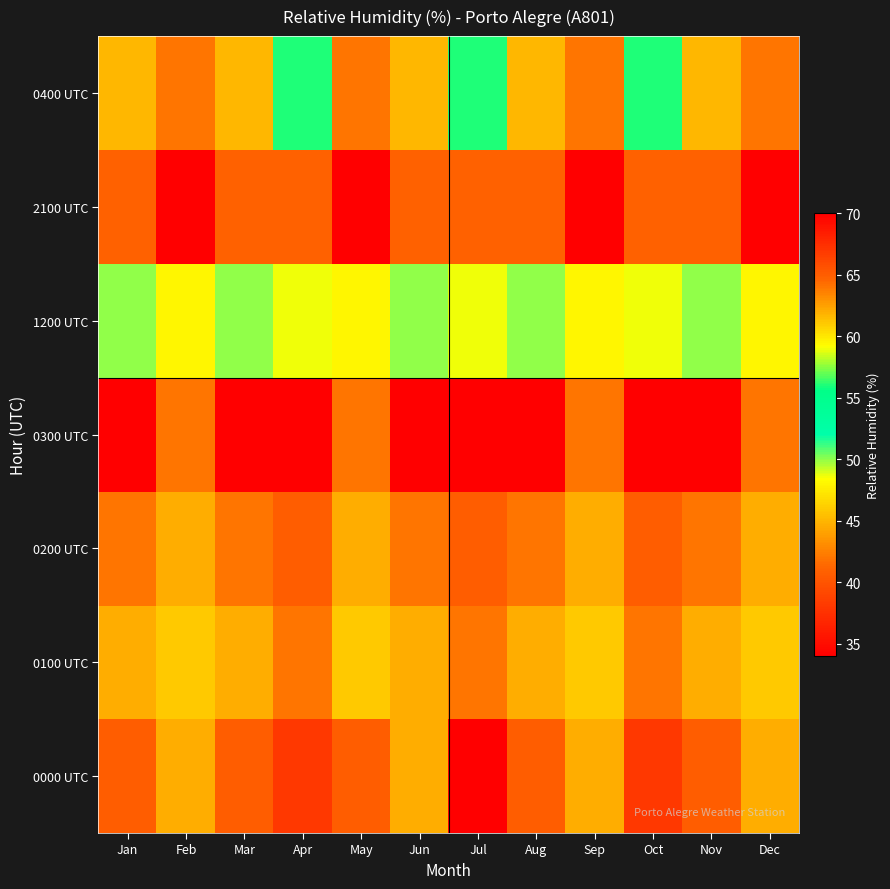

Reading left to right, what are all the values shown in this chart?

0000 UTC: Jan=65	Feb=62	Mar=65	Apr=67	May=65	Jun=62	Jul=70	Aug=65	Sep=62	Oct=67	Nov=65	Dec=62
0100 UTC: Jan=62	Feb=61	Mar=62	Apr=64	May=61	Jun=62	Jul=64	Aug=62	Sep=61	Oct=64	Nov=62	Dec=61
0200 UTC: Jan=64	Feb=62	Mar=64	Apr=65	May=62	Jun=64	Jul=65	Aug=64	Sep=62	Oct=65	Nov=64	Dec=62
0300 UTC: Jan=70	Feb=64	Mar=70	Apr=70	May=64	Jun=70	Jul=70	Aug=70	Sep=64	Oct=70	Nov=70	Dec=64
1200 UTC: Jan=50	Feb=48	Mar=50	Apr=59	May=48	Jun=50	Jul=59	Aug=50	Sep=48	Oct=59	Nov=50	Dec=48
2100 UTC: Jan=41	Feb=34	Mar=41	Apr=41	May=34	Jun=41	Jul=41	Aug=41	Sep=34	Oct=41	Nov=41	Dec=34
0400 UTC: Jan=45	Feb=42	Mar=45	Apr=56	May=42	Jun=45	Jul=56	Aug=45	Sep=42	Oct=56	Nov=45	Dec=42